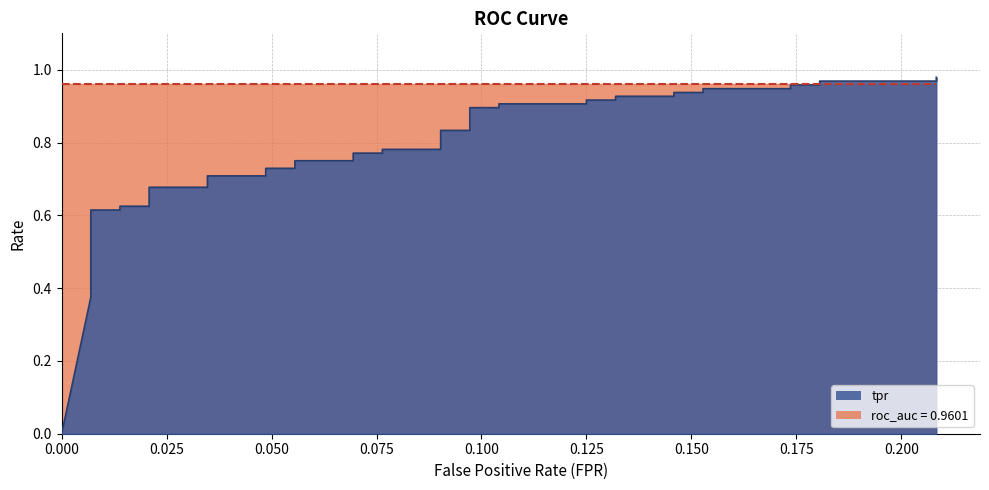

The value at 24 is 1.6. True or false?

False